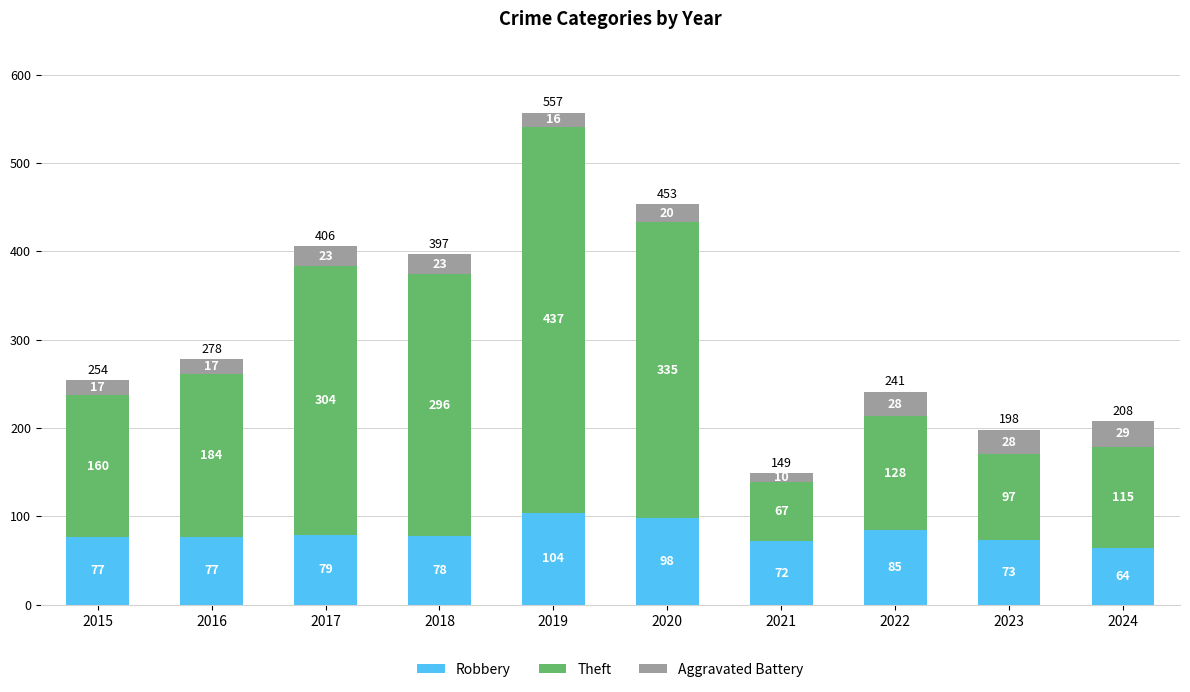

Reading left to right, what are the values for Robbery?

2015=77	2016=77	2017=79	2018=78	2019=104	2020=98	2021=72	2022=85	2023=73	2024=64